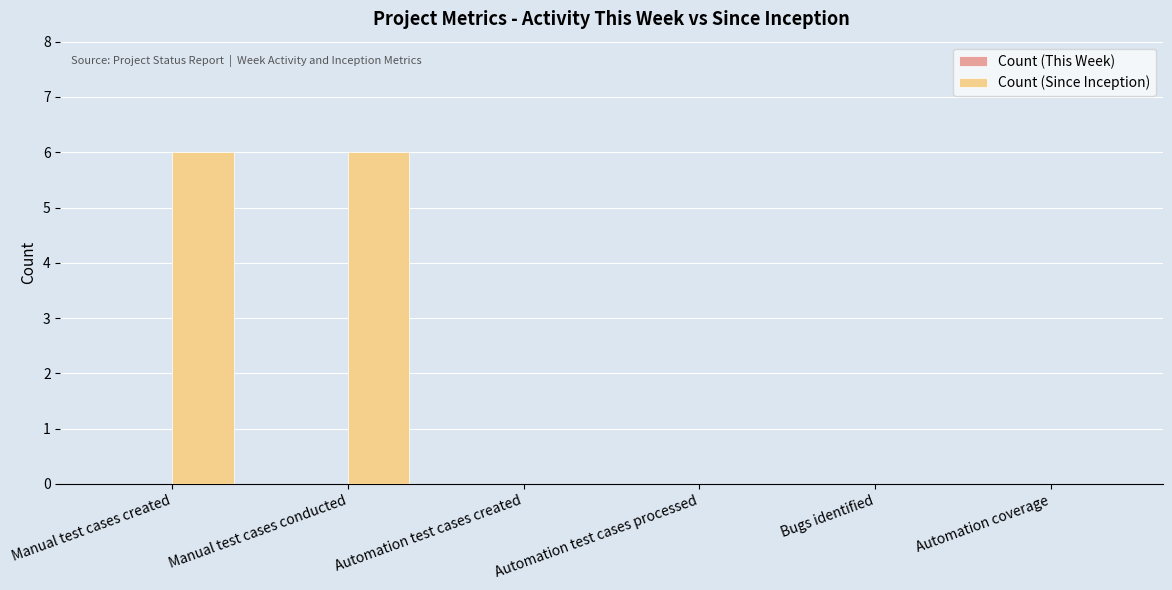

Between Manual test cases created and Automation test cases processed, which is larger?

Manual test cases created